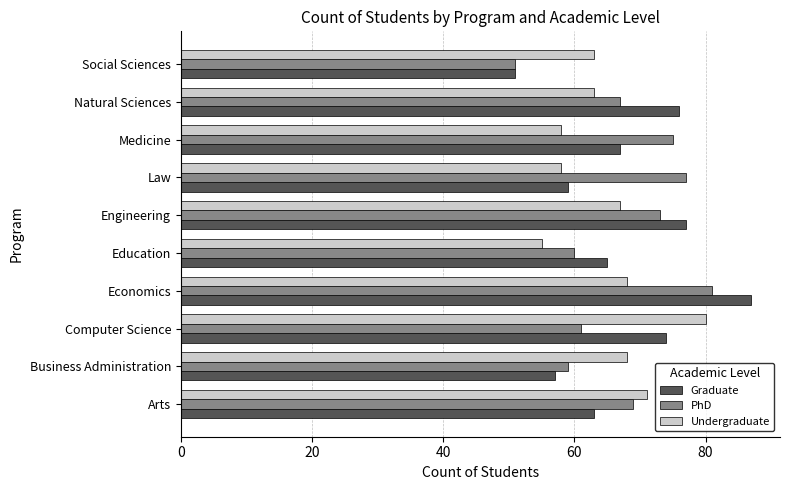

What are all the series names shown in the legend?

Graduate, PhD, Undergraduate